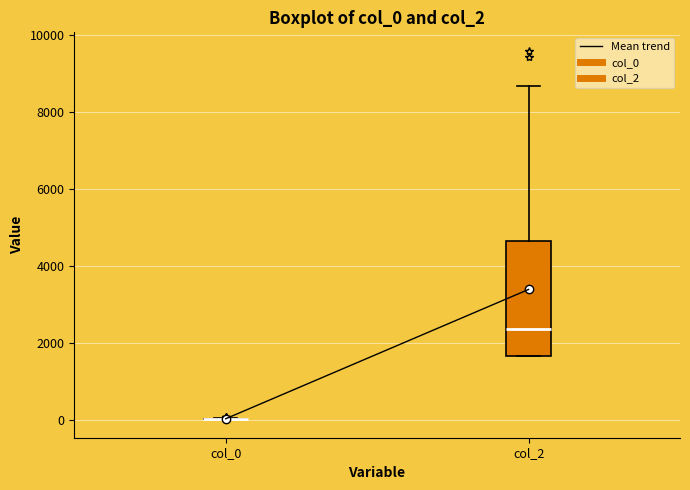

Which box is the tallest, from its lower edge to its upper edge?

col_2